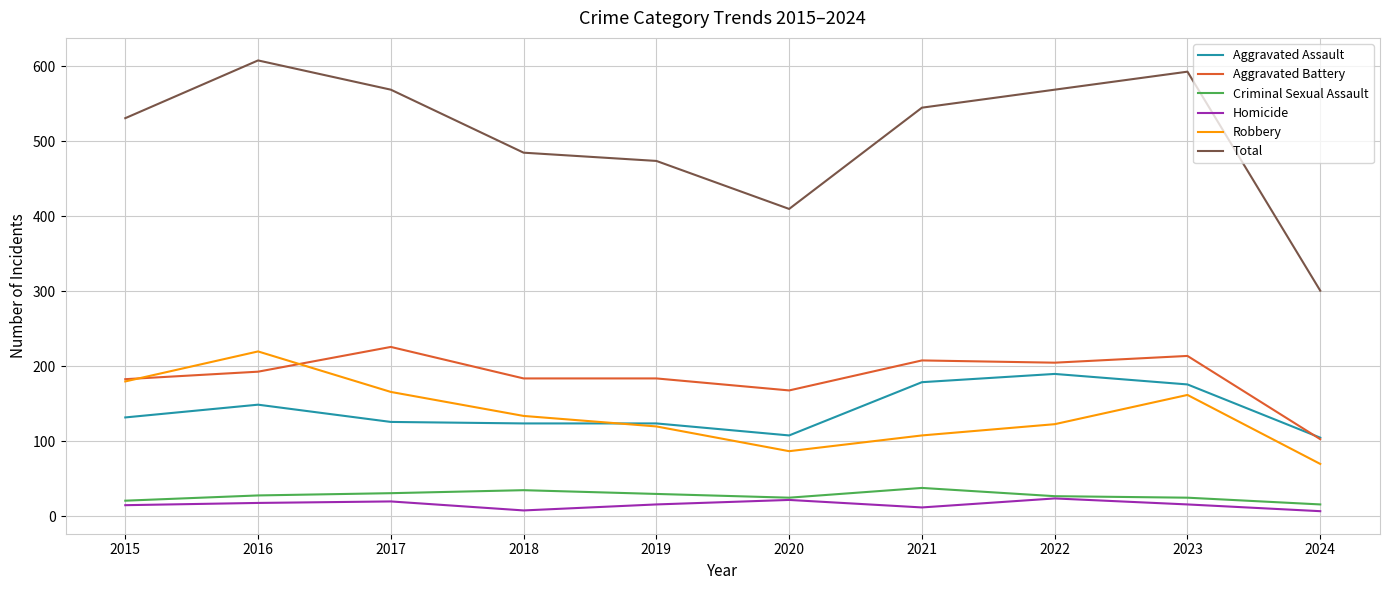

Rank the series by their maximum value, from highest to lowest.

Total, Aggravated Battery, Robbery, Aggravated Assault, Criminal Sexual Assault, Homicide